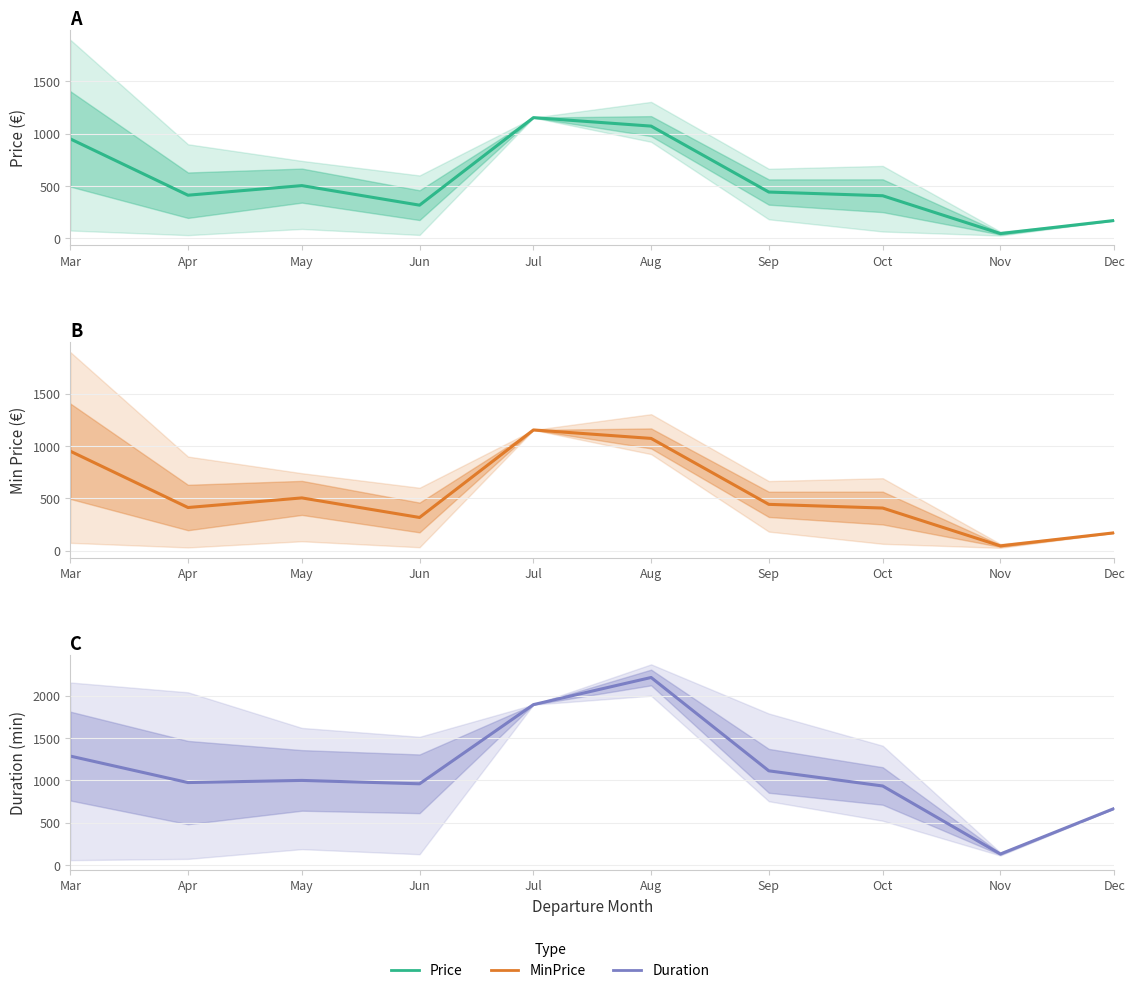

Rank the series by their maximum value, from lowest to highest.

Price, MinPrice, Duration